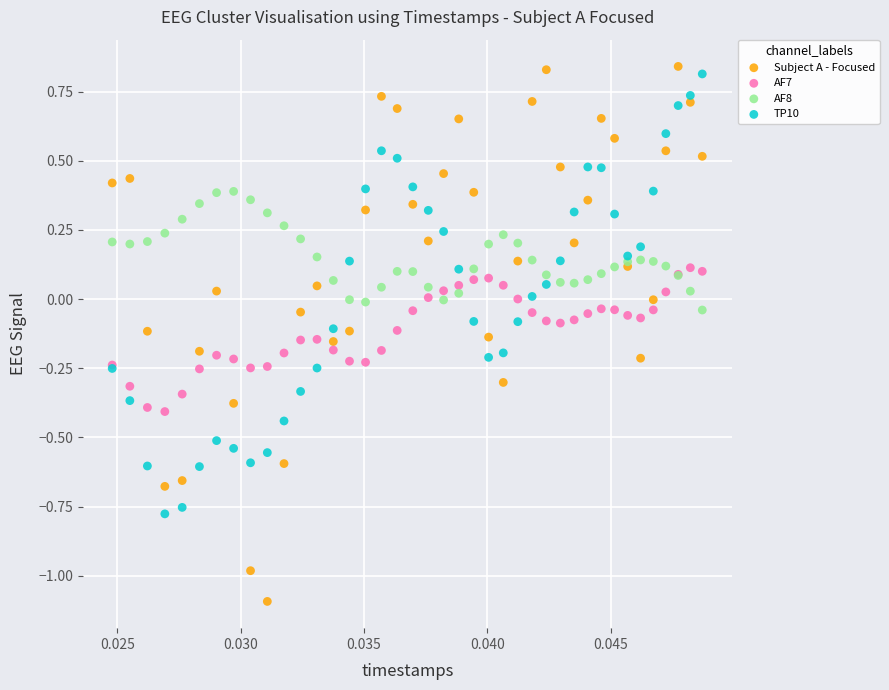

Which series has the largest Y range (max minus min)?

Subject A - Focused